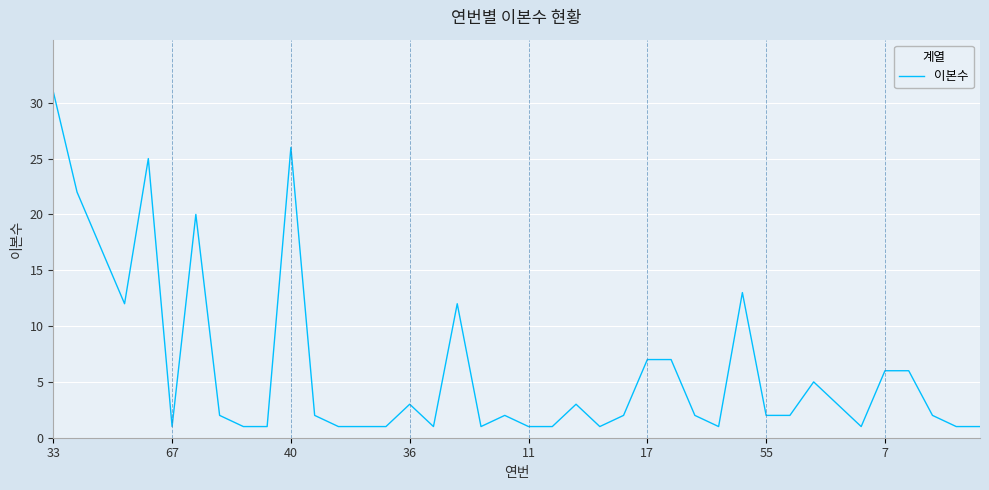

What is the greatest value displayed?

31